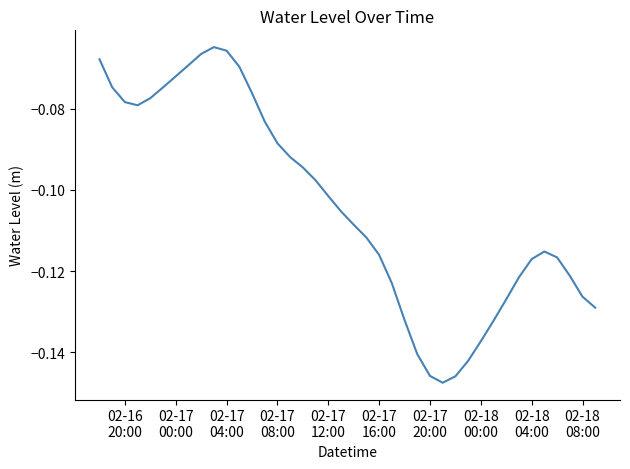

How many interior local peaks (higher than both neighbors) does the data have?

2